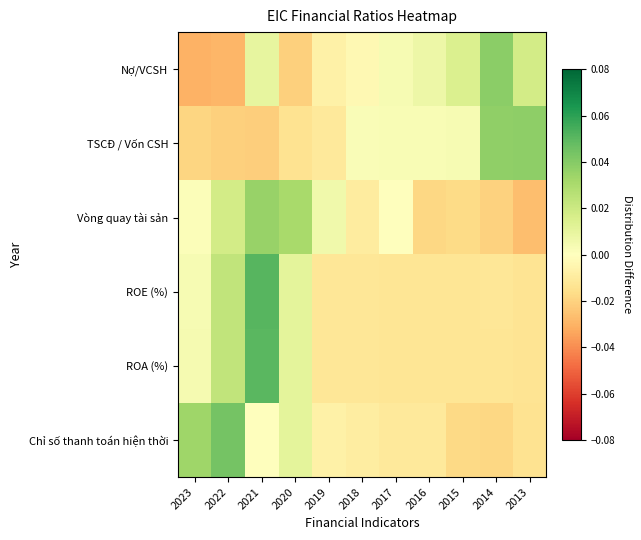

At which category is the sum across all series the highest?

2021